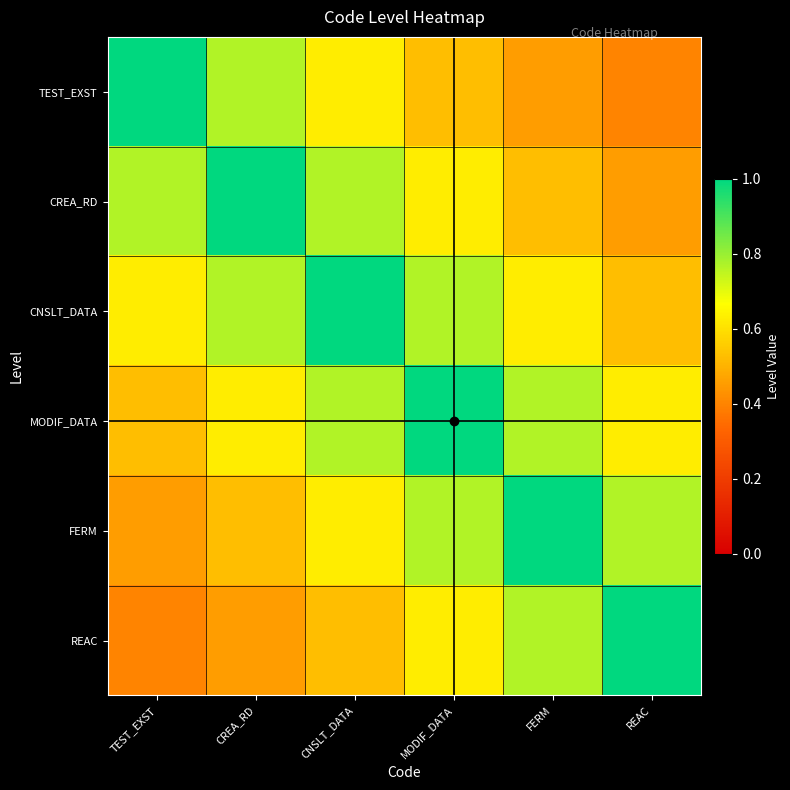

Reading left to right, extract all data points from this chart.

TEST_EXST: TEST_EXST=1.0	CREA_RD=0.8	CNSLT_DATA=0.6	MODIF_DATA=0.5	FERM=0.5	REAC=0.4
CREA_RD: TEST_EXST=0.8	CREA_RD=1.0	CNSLT_DATA=0.8	MODIF_DATA=0.6	FERM=0.5	REAC=0.5
CNSLT_DATA: TEST_EXST=0.6	CREA_RD=0.8	CNSLT_DATA=1.0	MODIF_DATA=0.8	FERM=0.6	REAC=0.5
MODIF_DATA: TEST_EXST=0.5	CREA_RD=0.6	CNSLT_DATA=0.8	MODIF_DATA=1.0	FERM=0.8	REAC=0.6
FERM: TEST_EXST=0.5	CREA_RD=0.5	CNSLT_DATA=0.6	MODIF_DATA=0.8	FERM=1.0	REAC=0.8
REAC: TEST_EXST=0.4	CREA_RD=0.5	CNSLT_DATA=0.5	MODIF_DATA=0.6	FERM=0.8	REAC=1.0